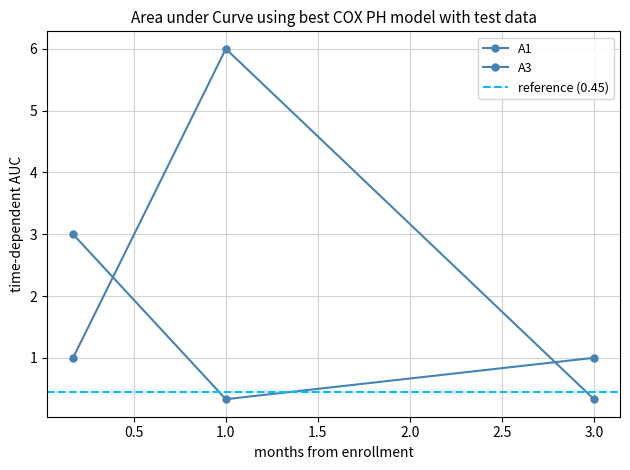

At which label does A1 reach its minimum?

3